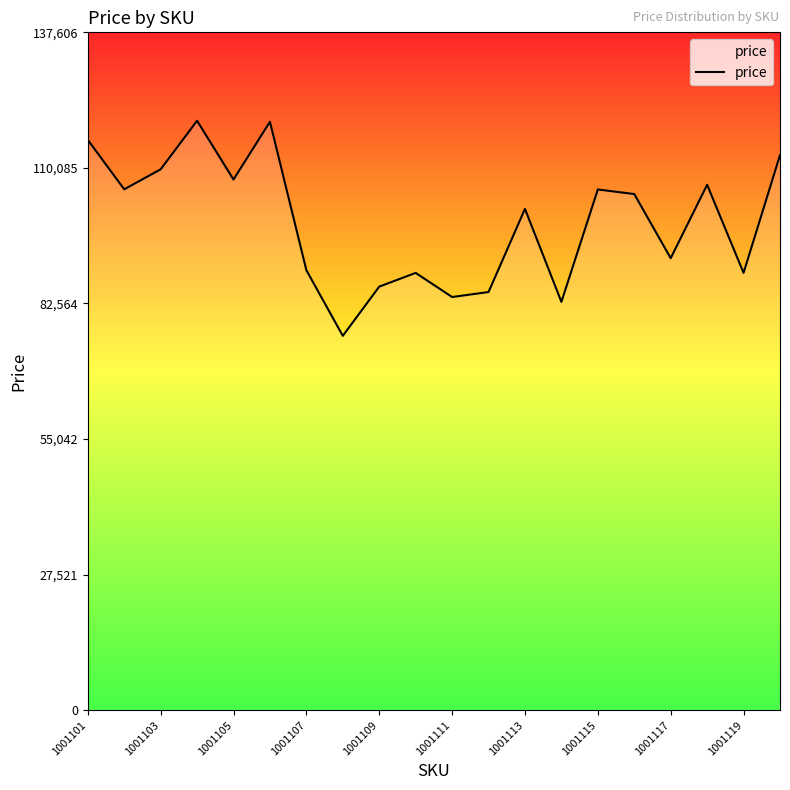

Reading right to left, extract all data points from this chart.

112671	88784	106659	91755	104778	105710	82888	101766	84889	83879	88772	85989	76000	89323	119456	107723	119658	109802	105740	115784